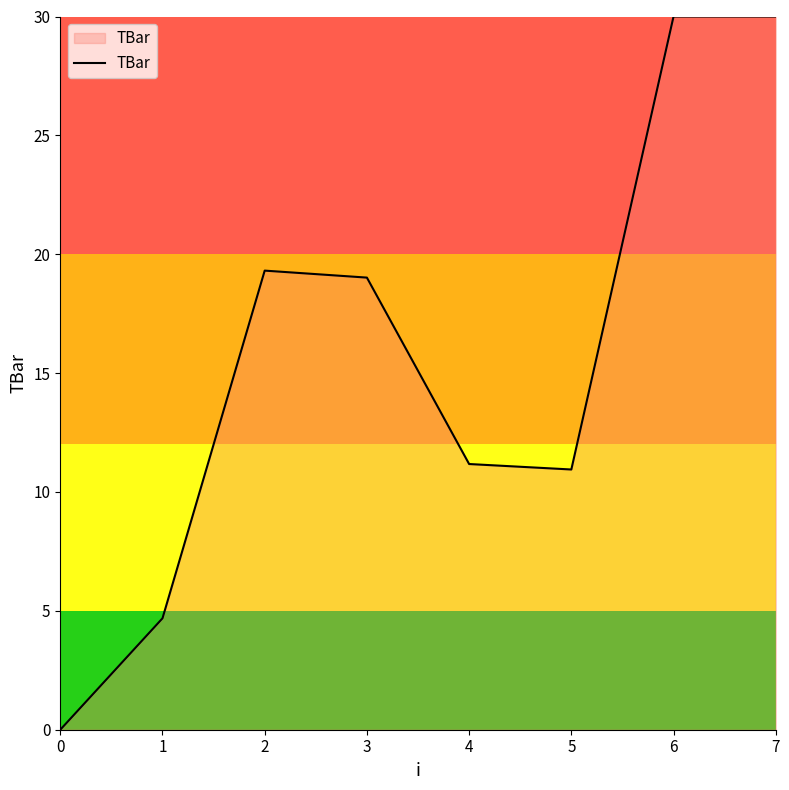

What is the greatest value displayed?

30.0